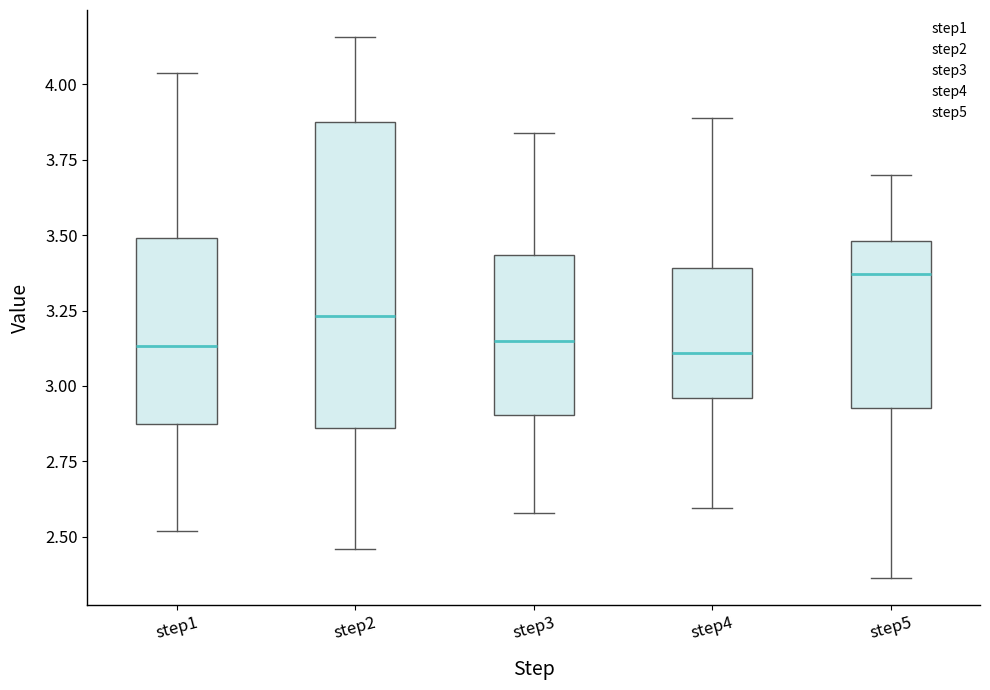

Comparing the boxes themselves (not the whiskers), which one is the tallest?

step2